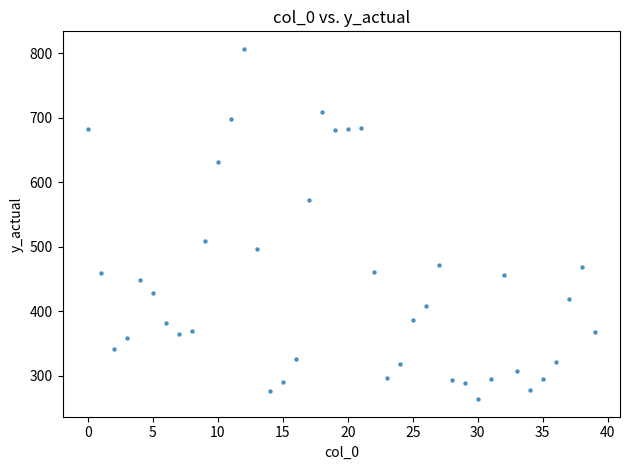

What Y value in the scatter plot is closest to 535?

508.6